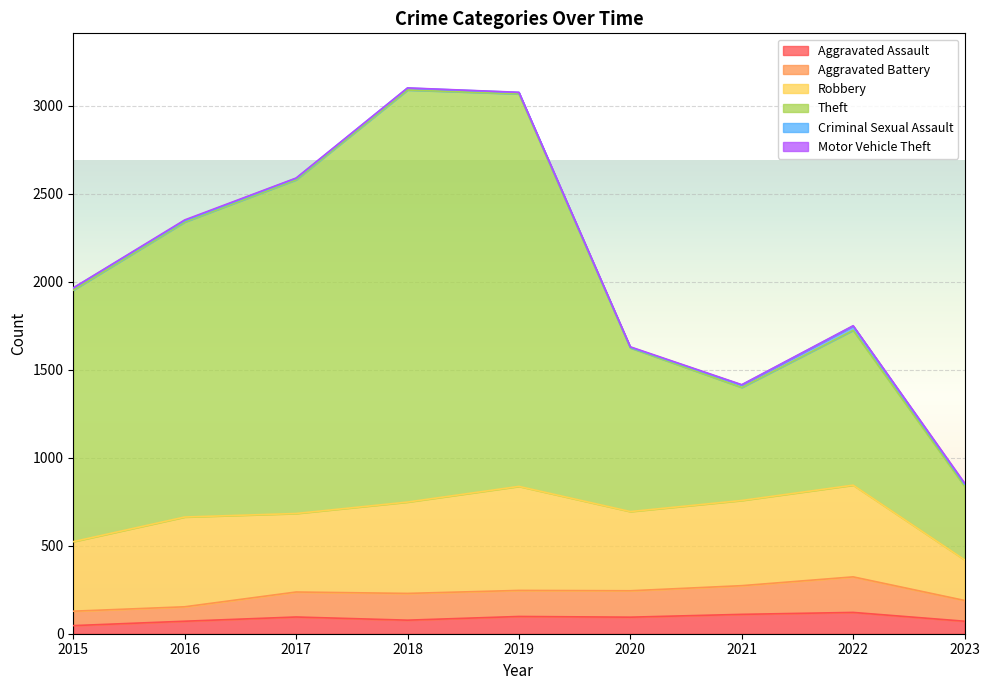

The Aggravated Assault series shows 71 at 2023. True or false?

True